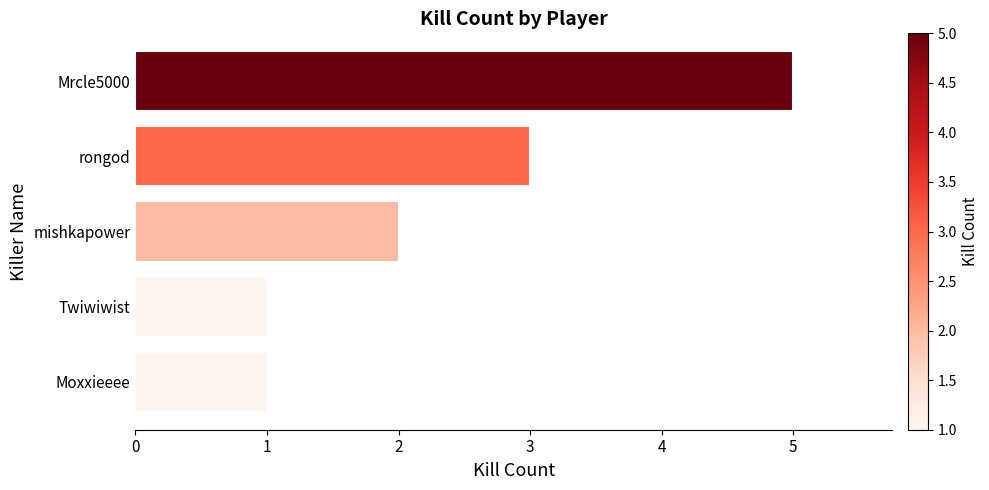

The chart shows a value of 5 at Mrcle5000. True or false?

True